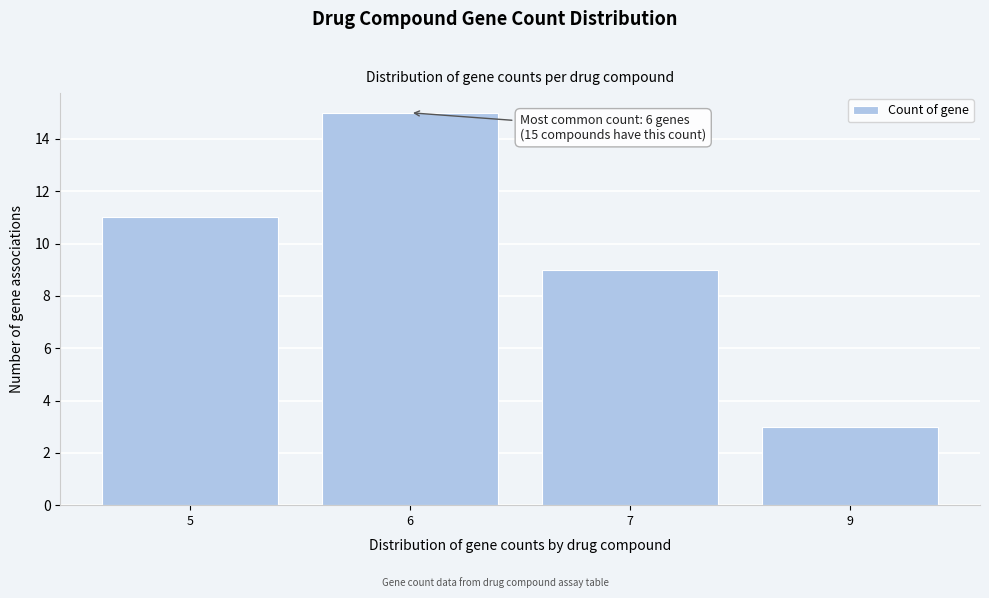

Reading left to right, extract all data points from this chart.

11	15	9	3